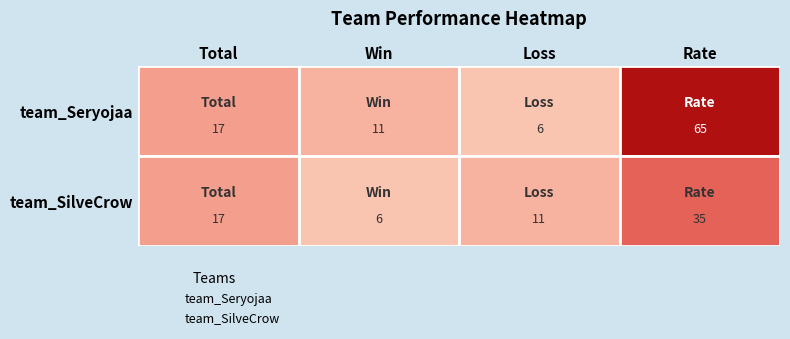

What are all the series names shown in the legend?

team_Seryojaa, team_SilveCrow